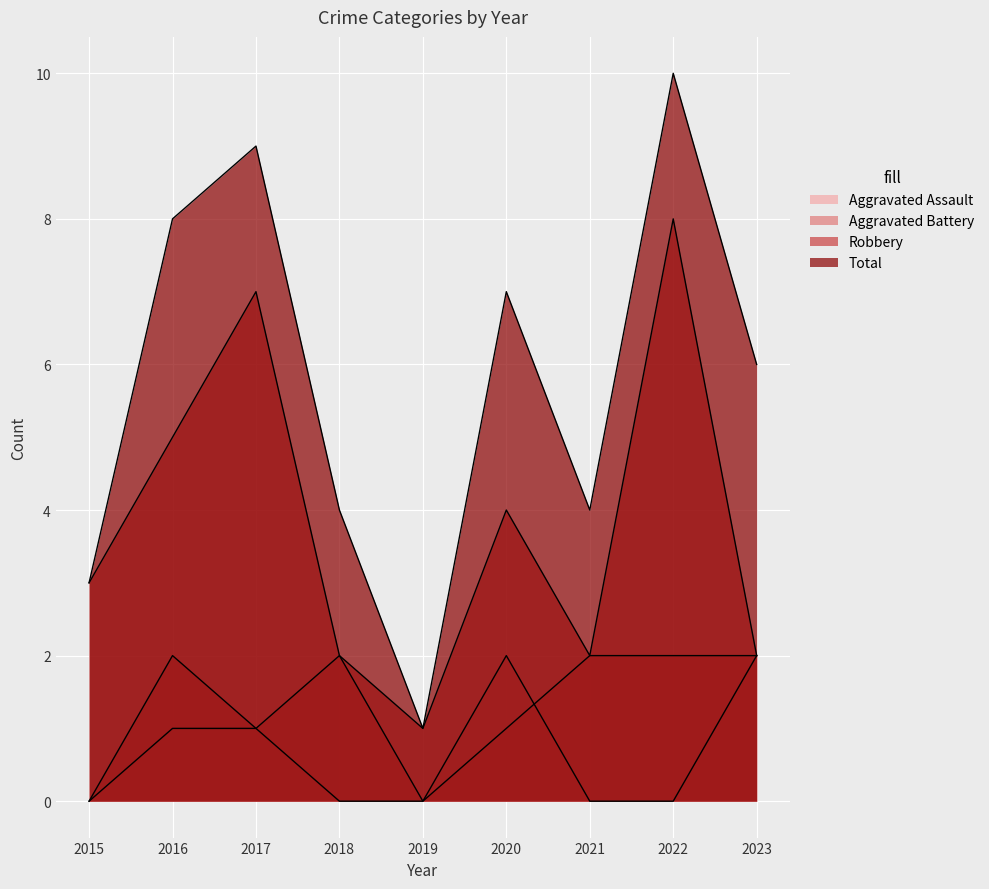

Count the number of data series in this chart.

4